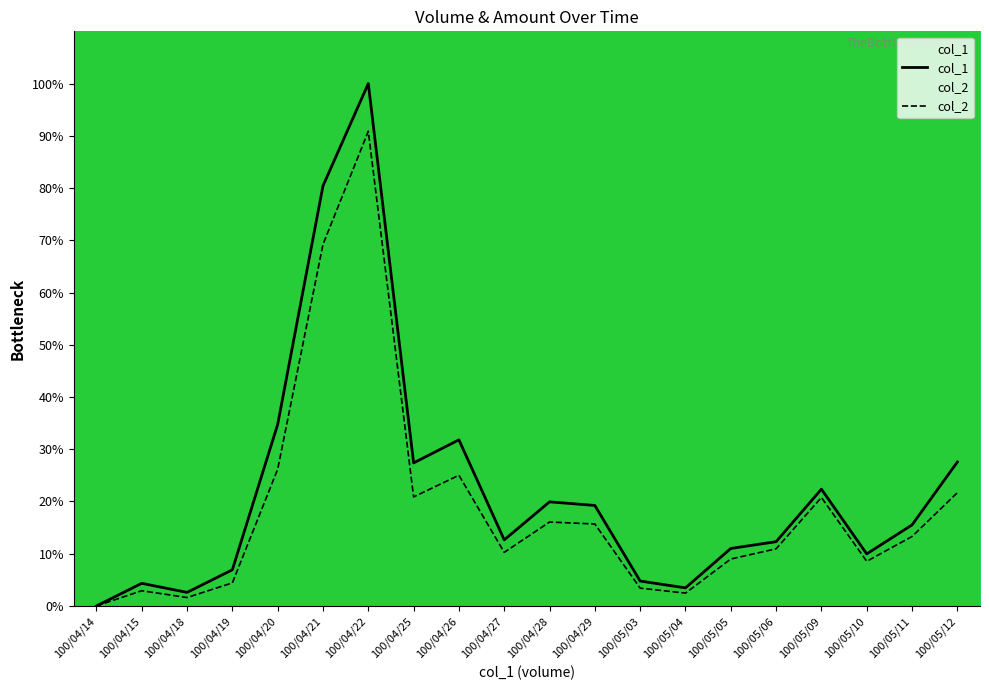

What is the spread (max minus min) of values at 100/04/27?

2.4